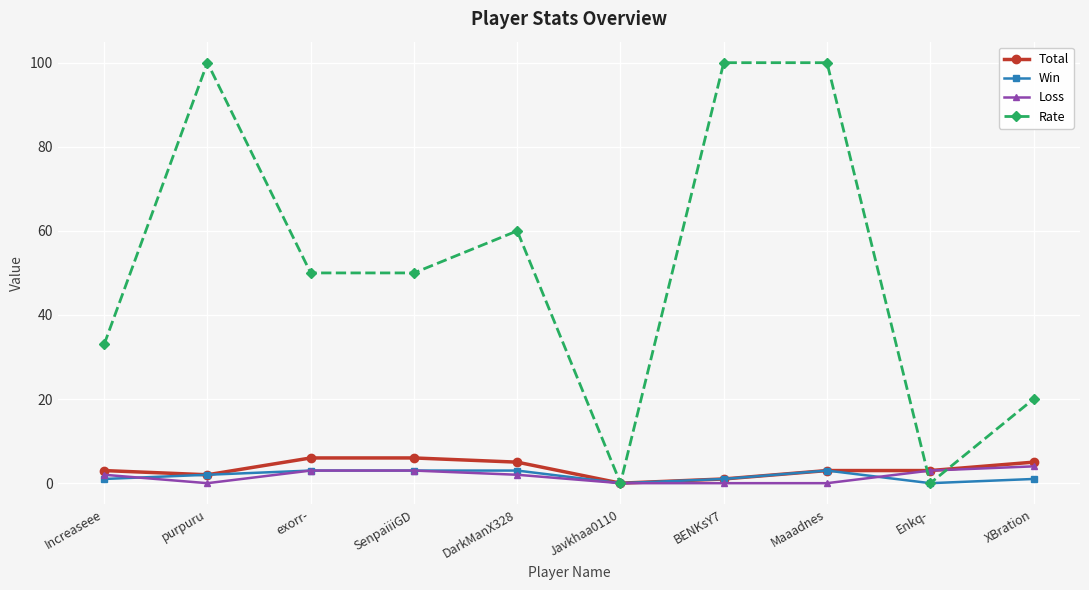

What is the label of the 5th point from the right?

Javkhaa0110